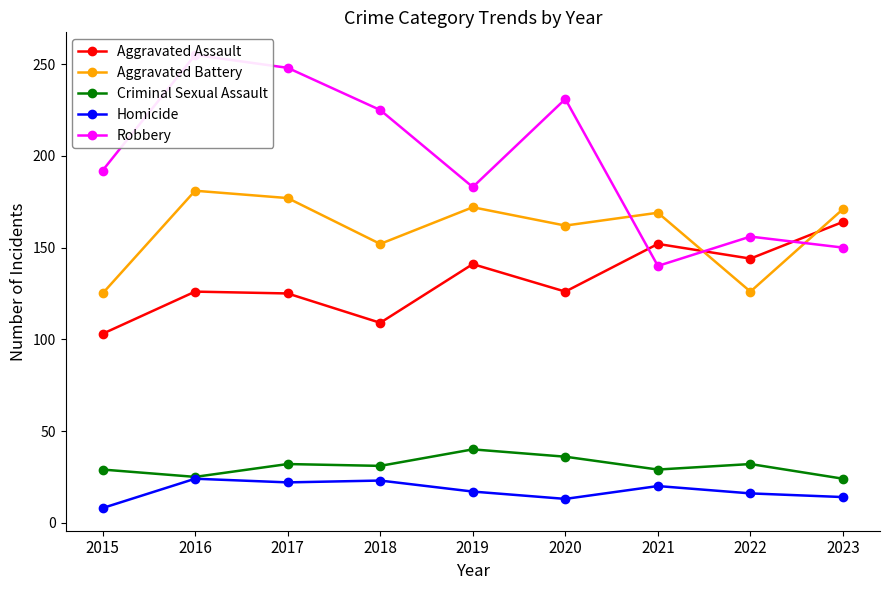

At 2016, list the series in order from smallest to largest.

Homicide, Criminal Sexual Assault, Aggravated Assault, Aggravated Battery, Robbery